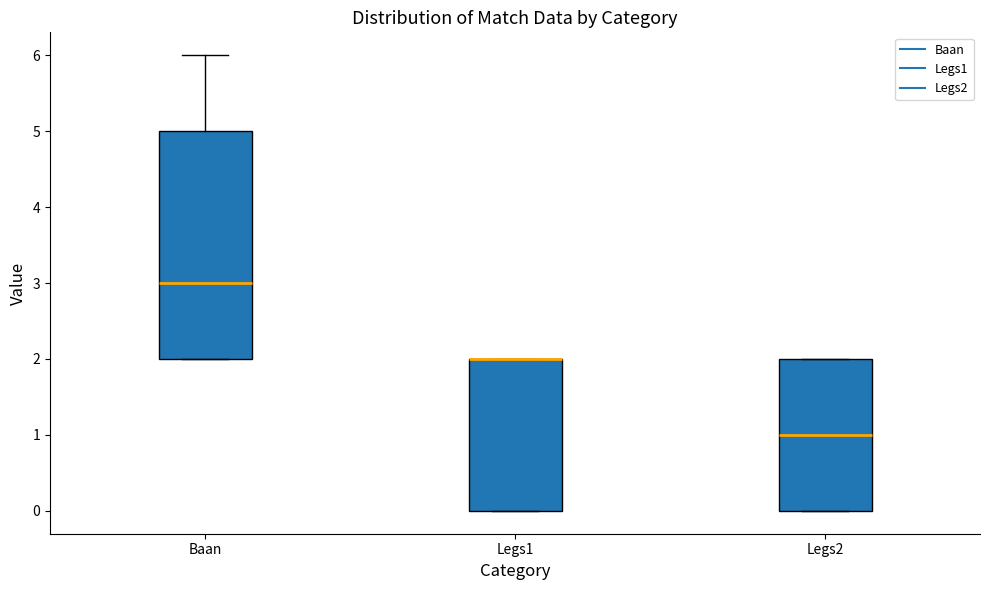

Where is the lower edge of the box for Legs1 on the y-axis? The values are not printed on the chart, so give them approximately, as read against the axis.

0